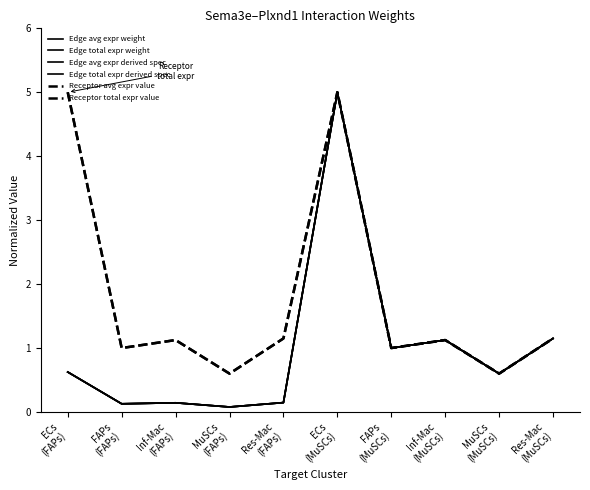

Which category has the lowest value across all series?

MuSCs
(FAPs)